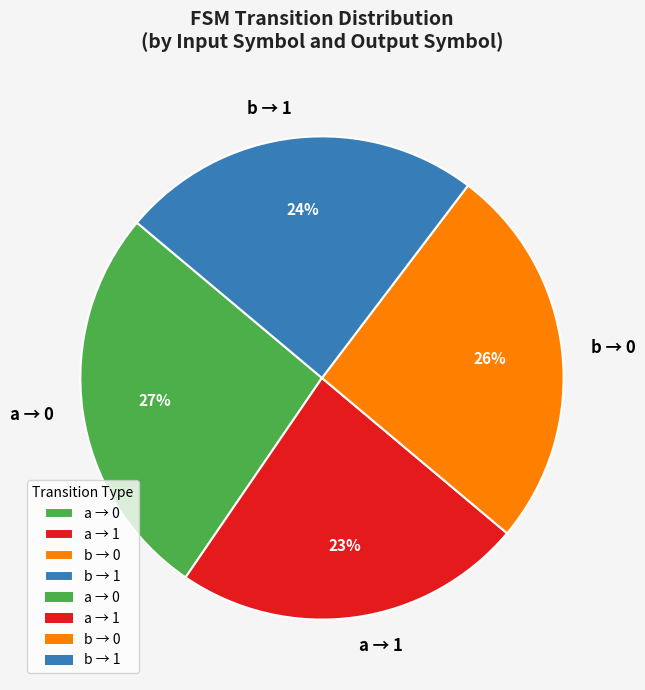

Does any single category account for the majority?

No